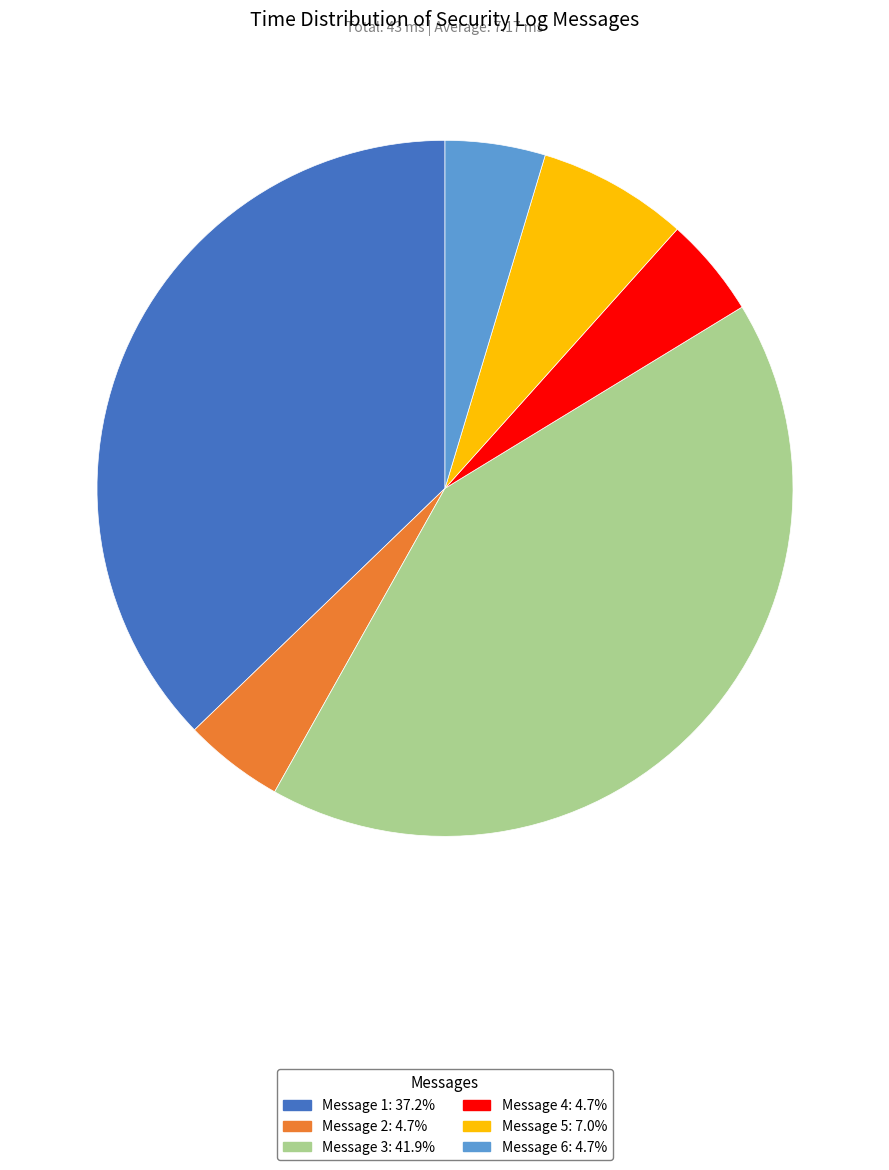

What is the ratio of the value at Message 3 to the value at Message 1?

1.1